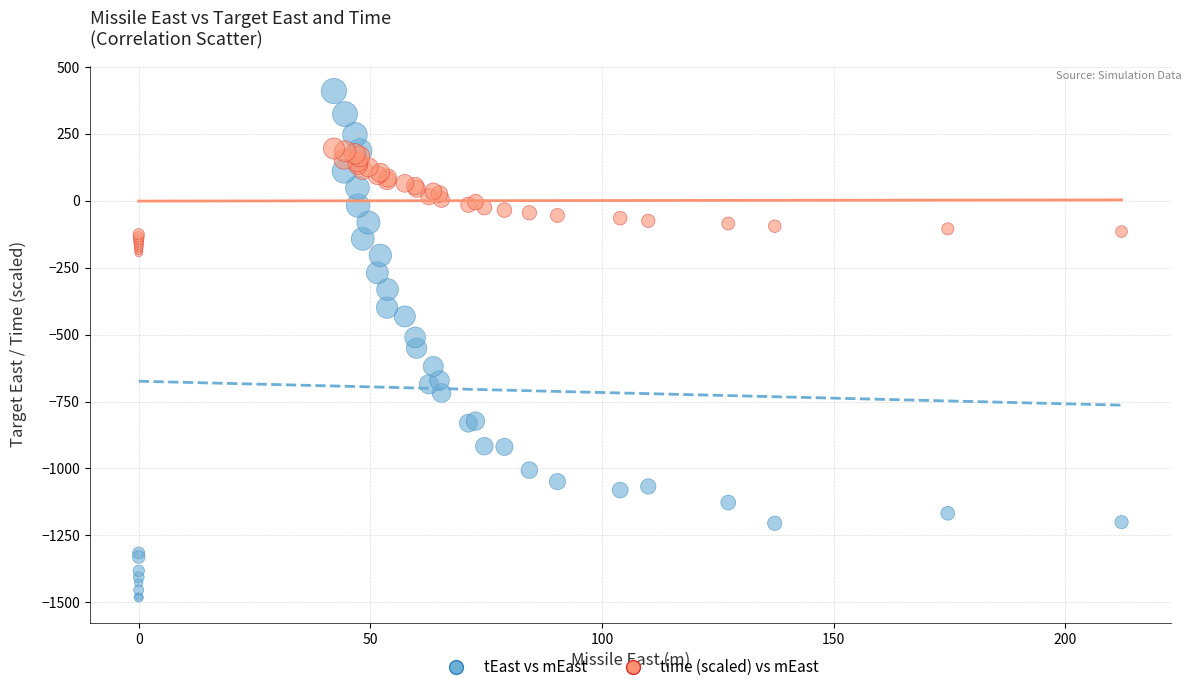

Which series contains the highest Y value?

tEast vs mEast